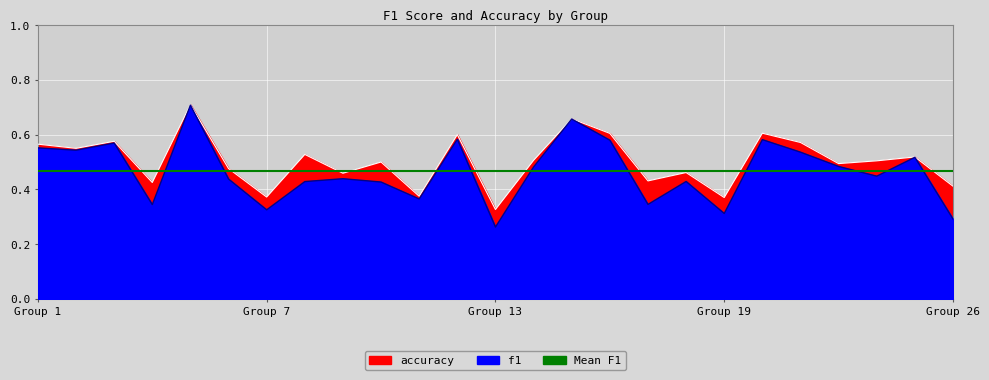

What is the maximum value for f1?

0.7